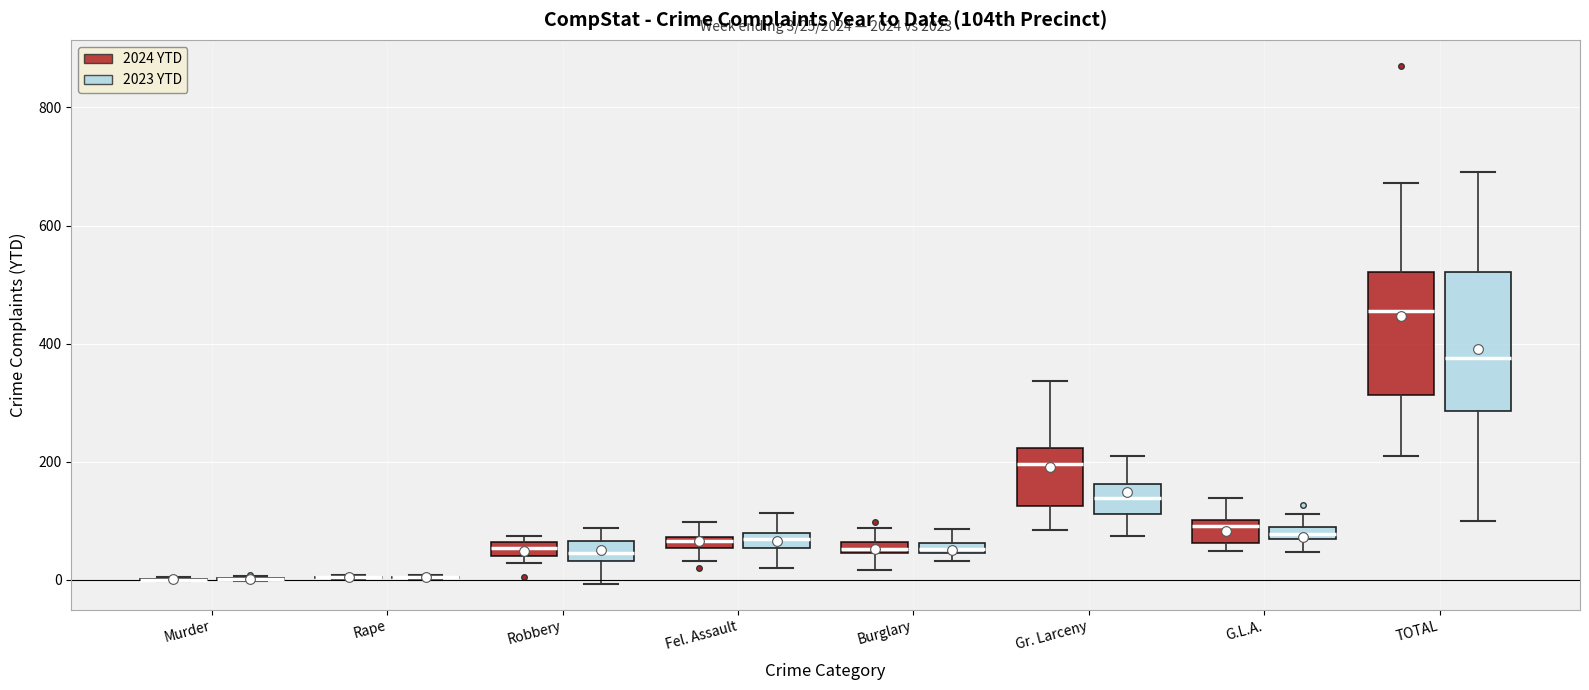

Comparing the boxes themselves (not the whiskers), which one is the tallest?

TOTAL (2023 YTD)